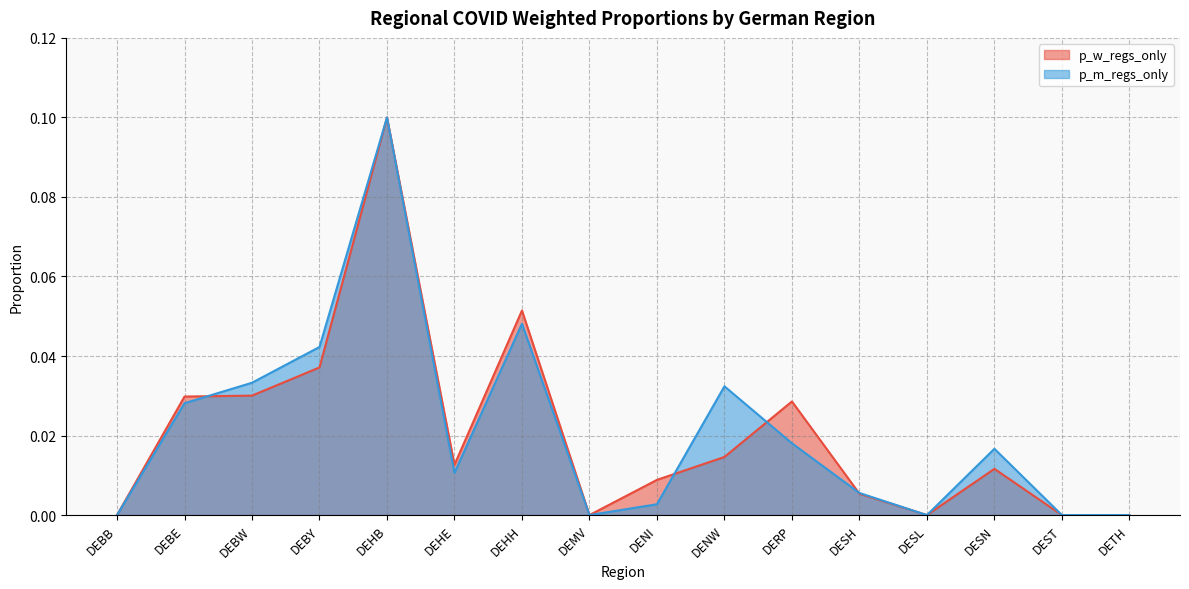

What are all the series names shown in the legend?

p_w_regs_only, p_m_regs_only